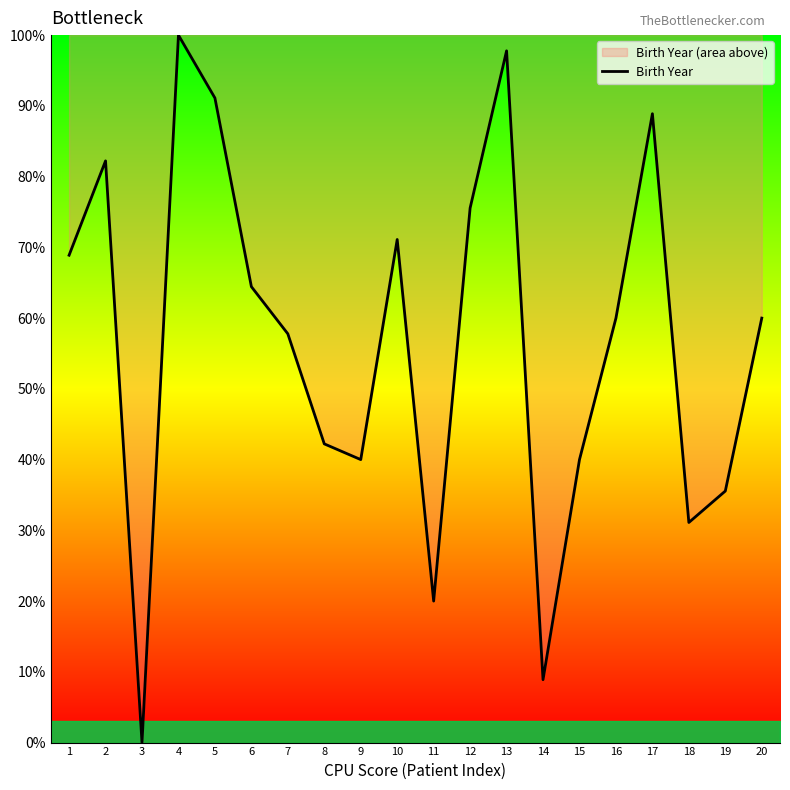

At which category does the data reach its first local peak?

2